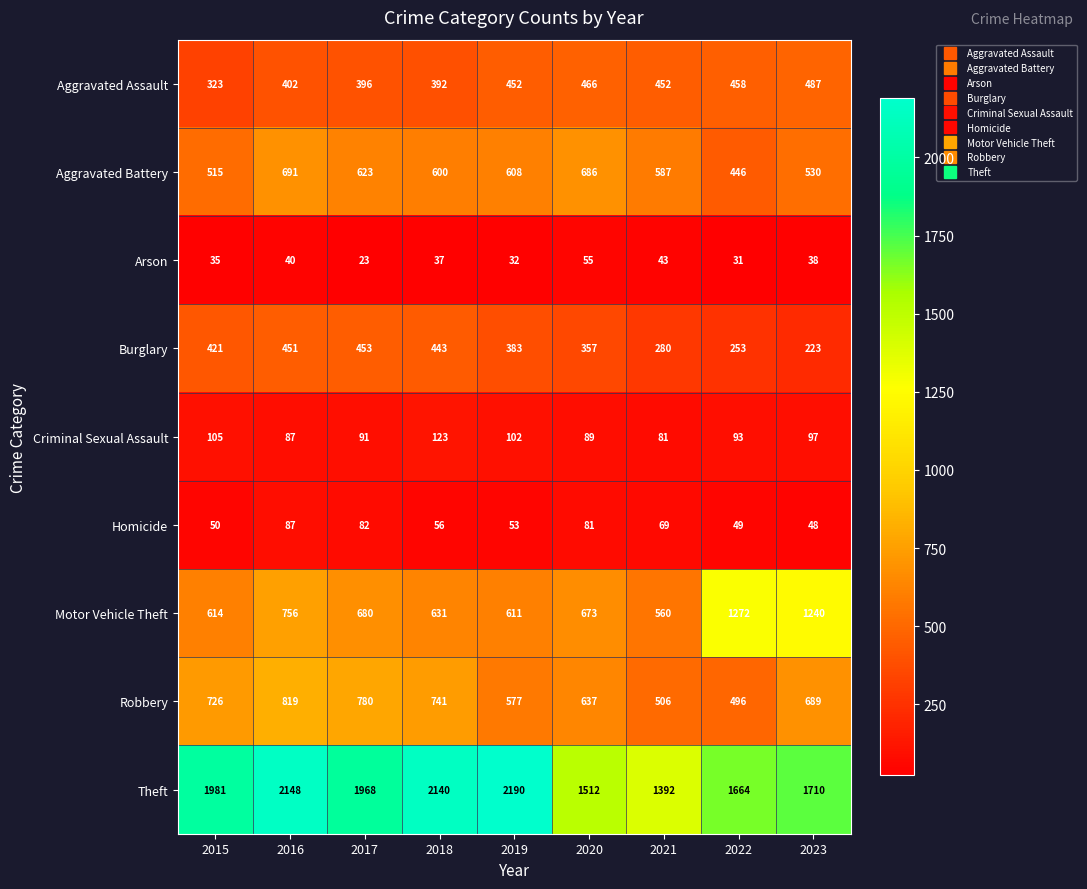

What is the maximum value shown in the chart?

2190